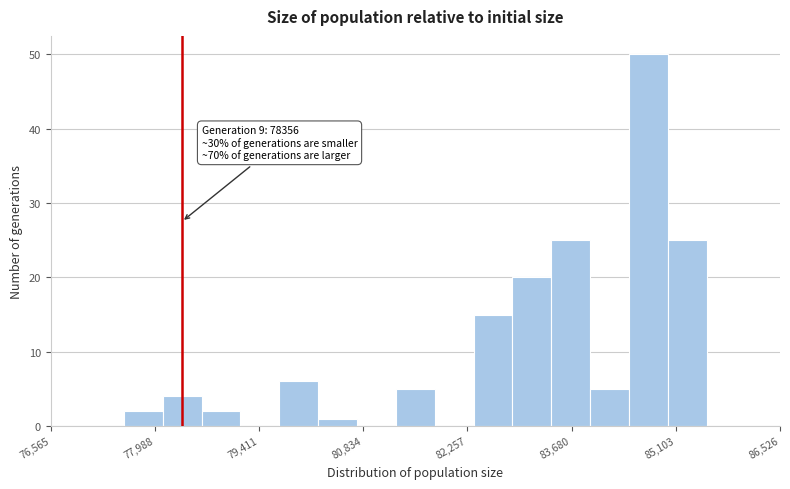

Around what value on the x-axis is the tallest bar? Give the approximate position of its centre, as read against the axis.

84800